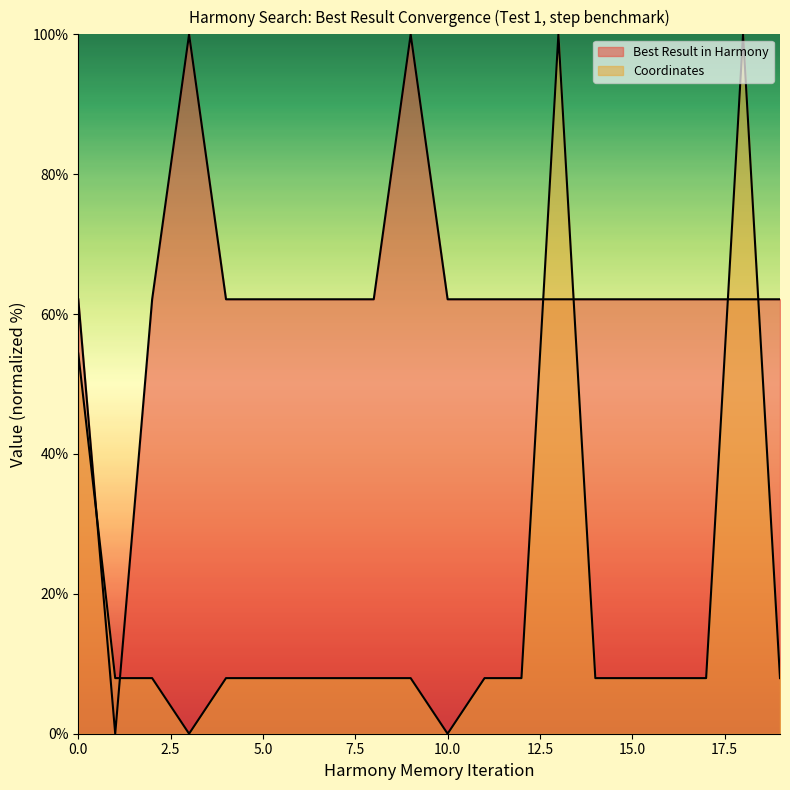

Rank the series by their average value, from lowest to highest.

Coordinates, Best Result in Harmony